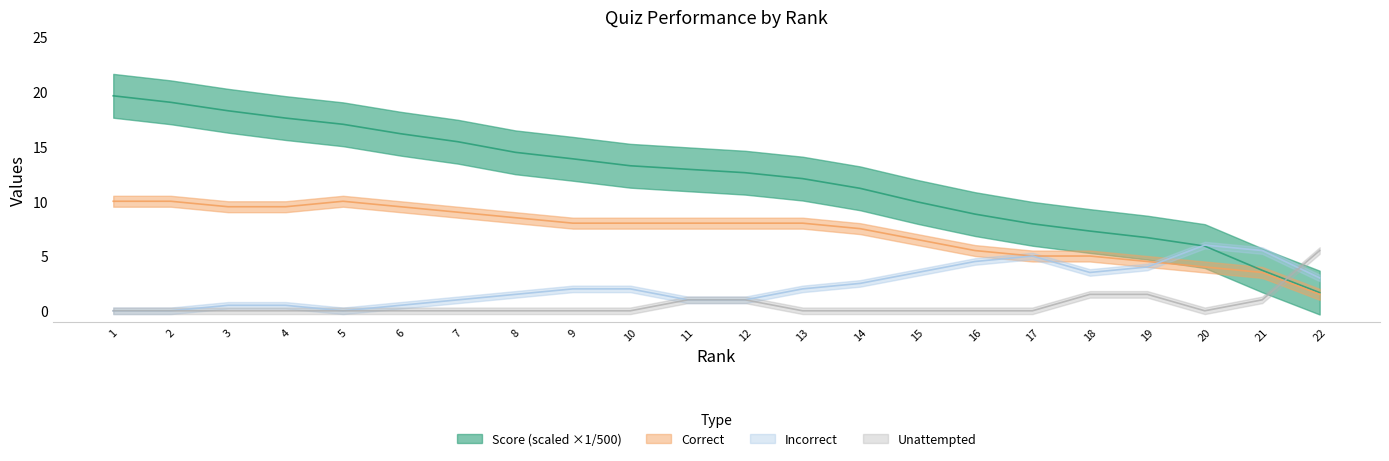

What is the total value across all series at 13?

20.1